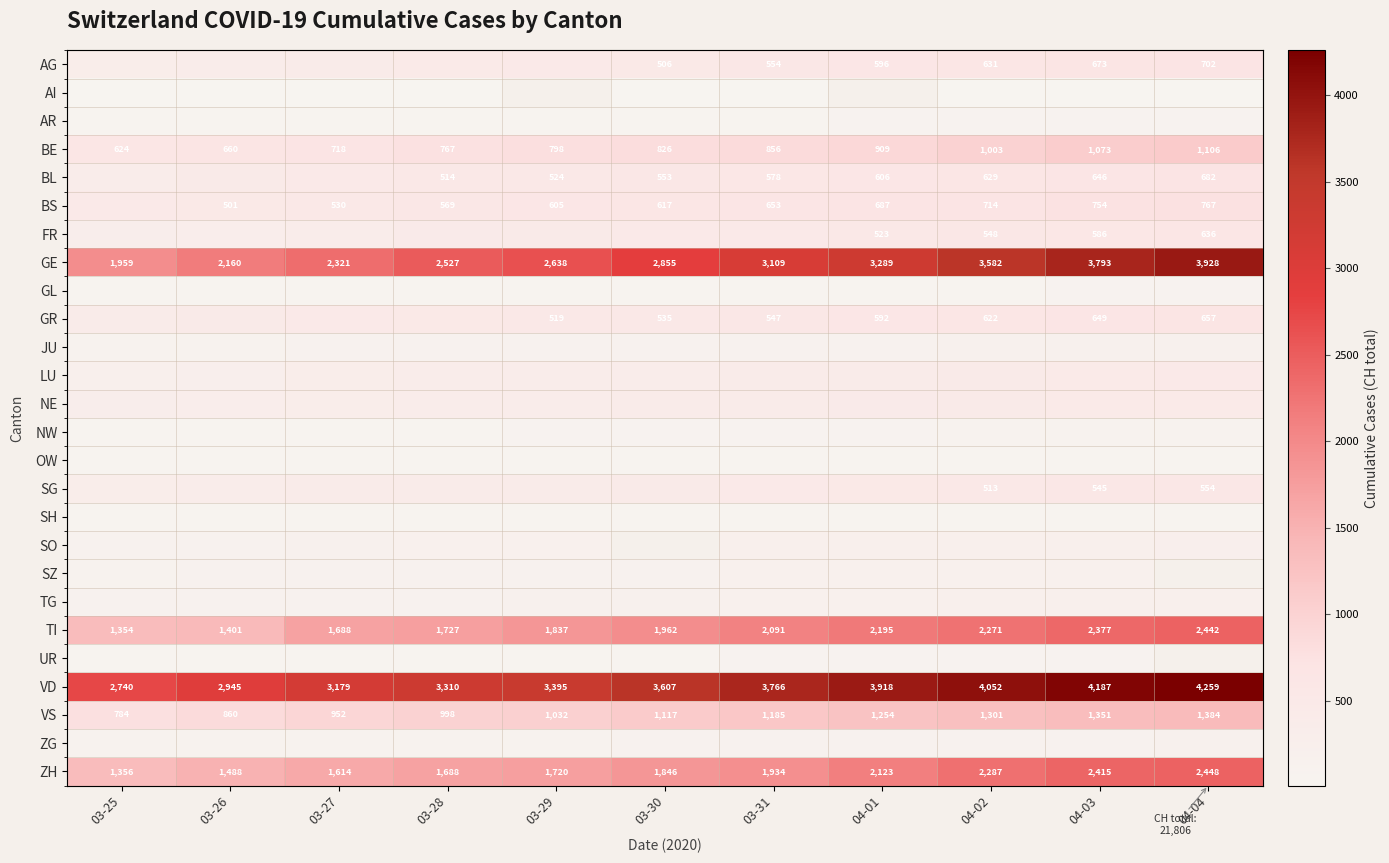

How many values in the ZH series are below 1846?

5